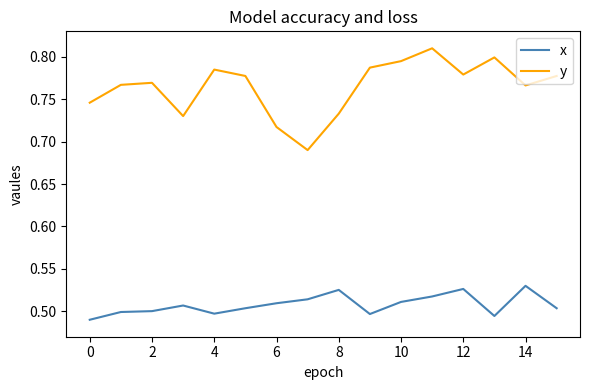

What is the sum of all x values?

8.1